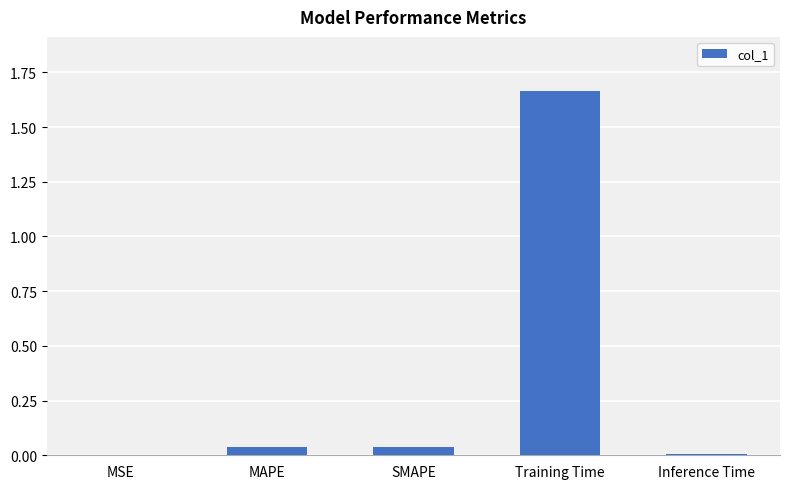

Is it true that the value at SMAPE is 0.1?

False